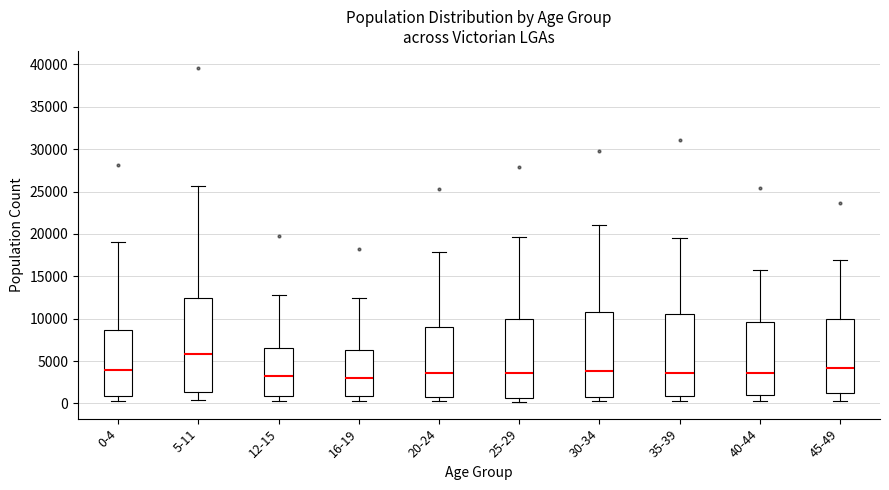

Where does the upper whisker of the box for 30-34 end on the y-axis? The values are not printed on the chart, so give them approximately, as read against the axis.

21000